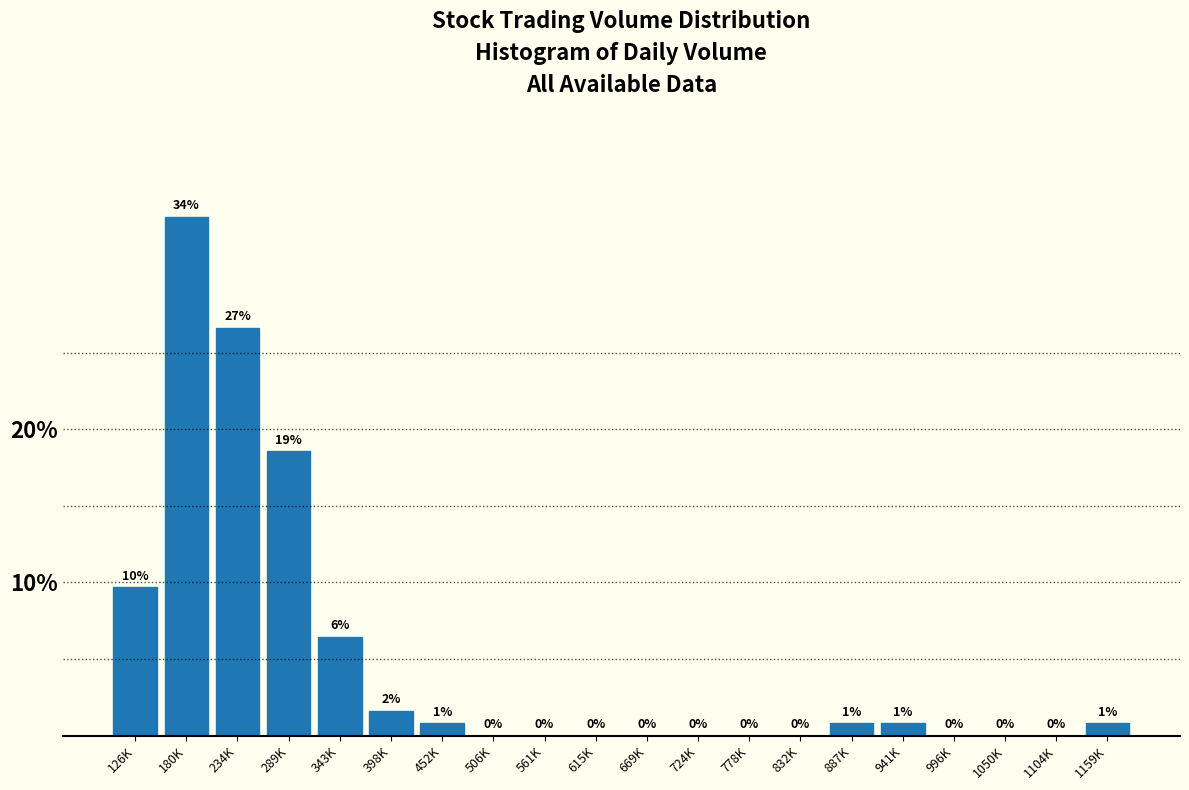

At which category does the chart reach its peak across all series?

180K